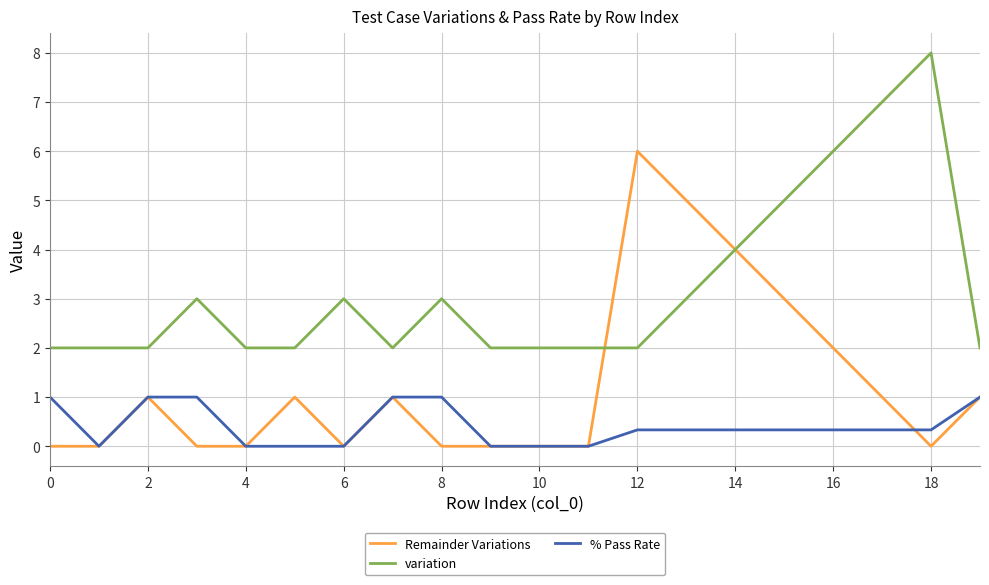

True or false: % Pass Rate and variation cross at least once.

False